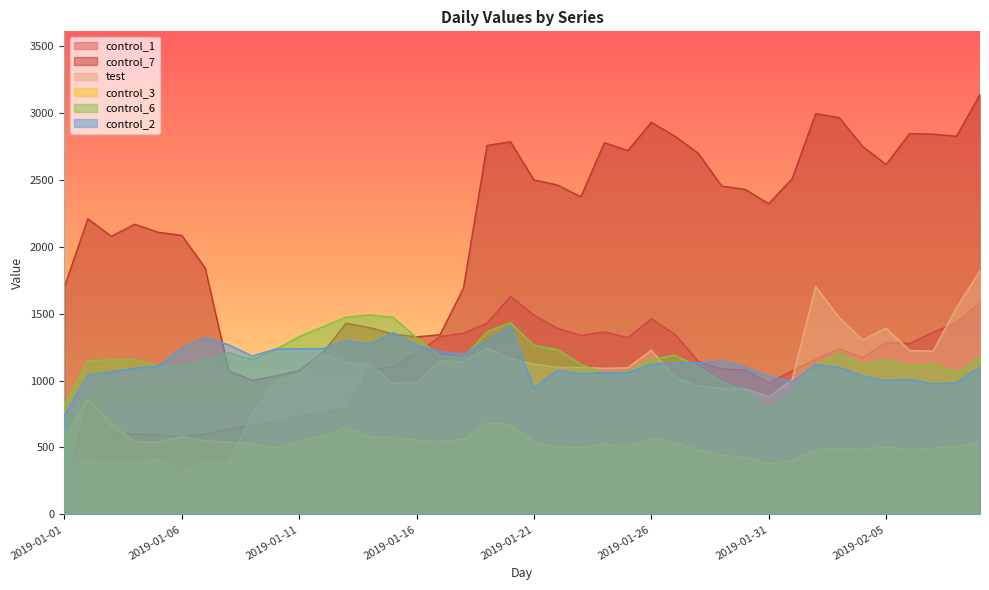

What is the difference between the maximum and second lowest values in the control_7 series?

2103